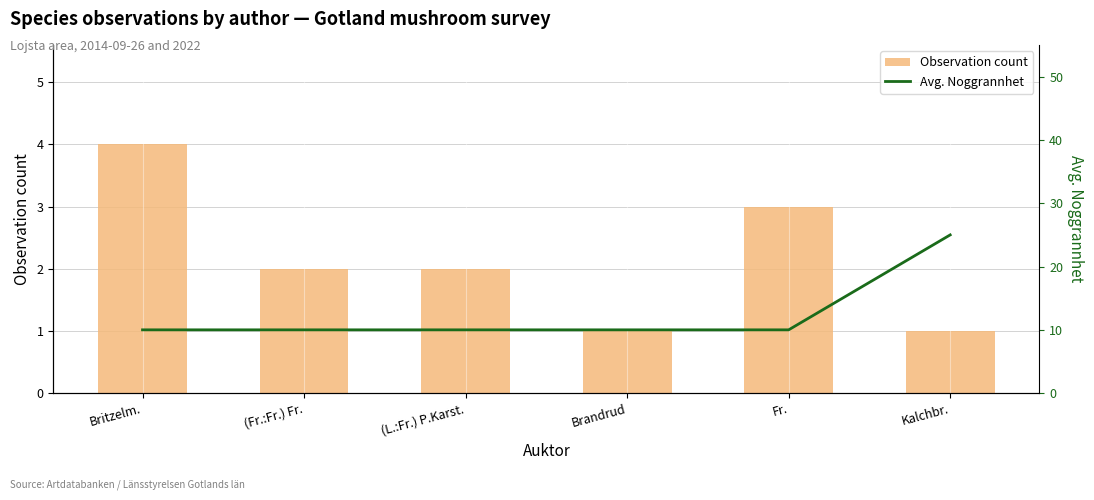

Which category has the highest value across all series?

Kalchbr.